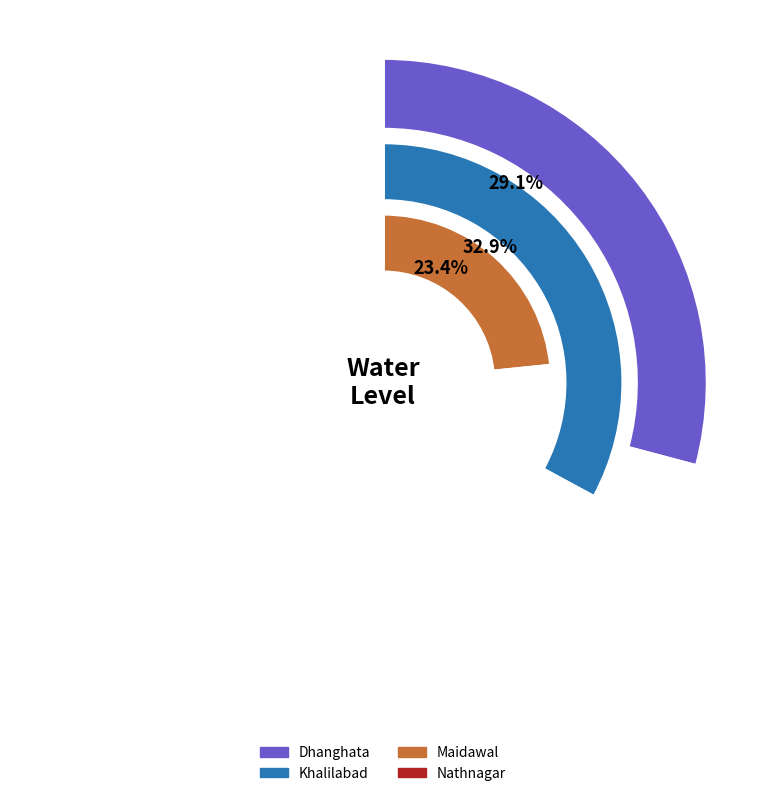

What percentage is the Nathnagar slice, to the nearest percent?

15%